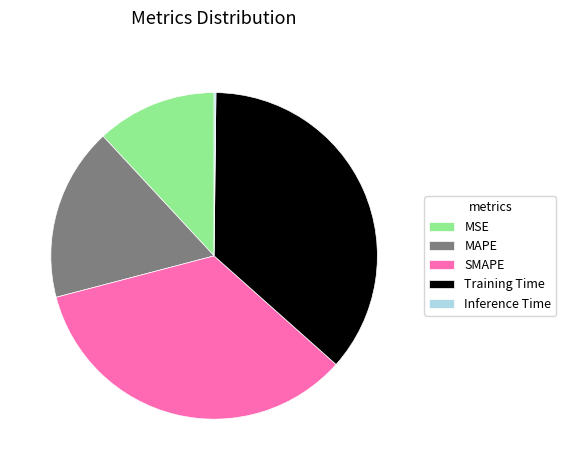

What is the largest slice in the pie chart?

Training Time